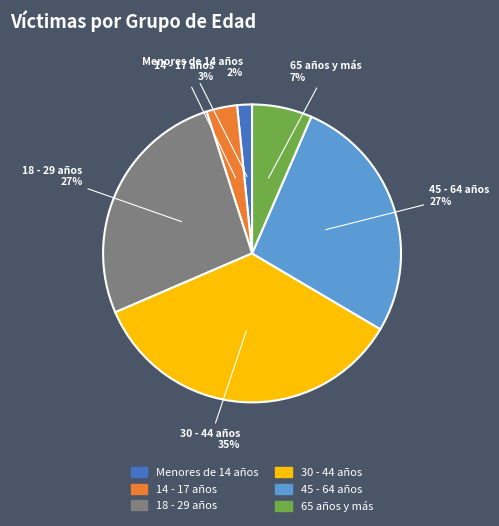

How many segments does this pie chart have?

6